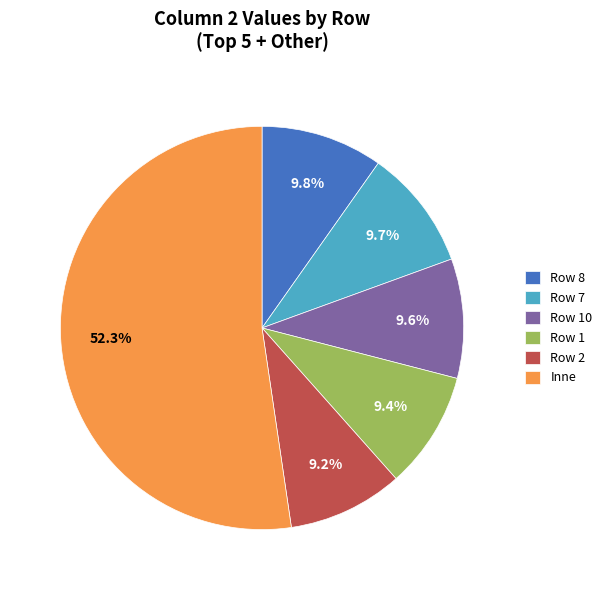

Is the sum of Row 7 and Row 2 greater than half?

No